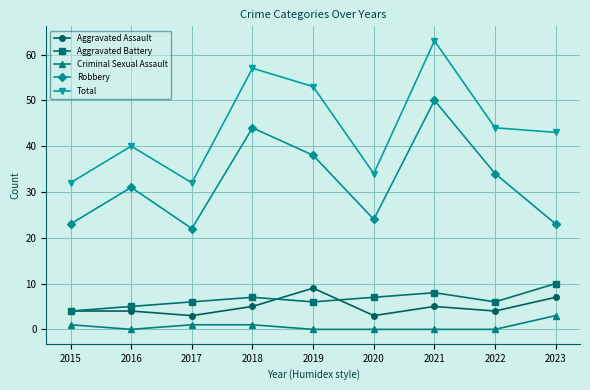

What is the spread (max minus min) of values at 2016?

40